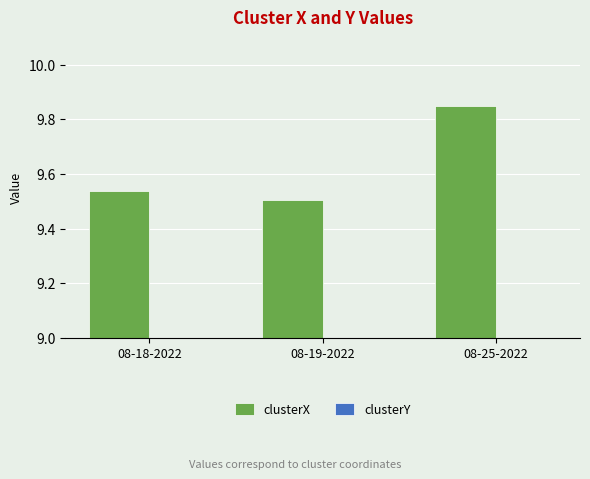

What is the average value of the clusterY series?

8.9